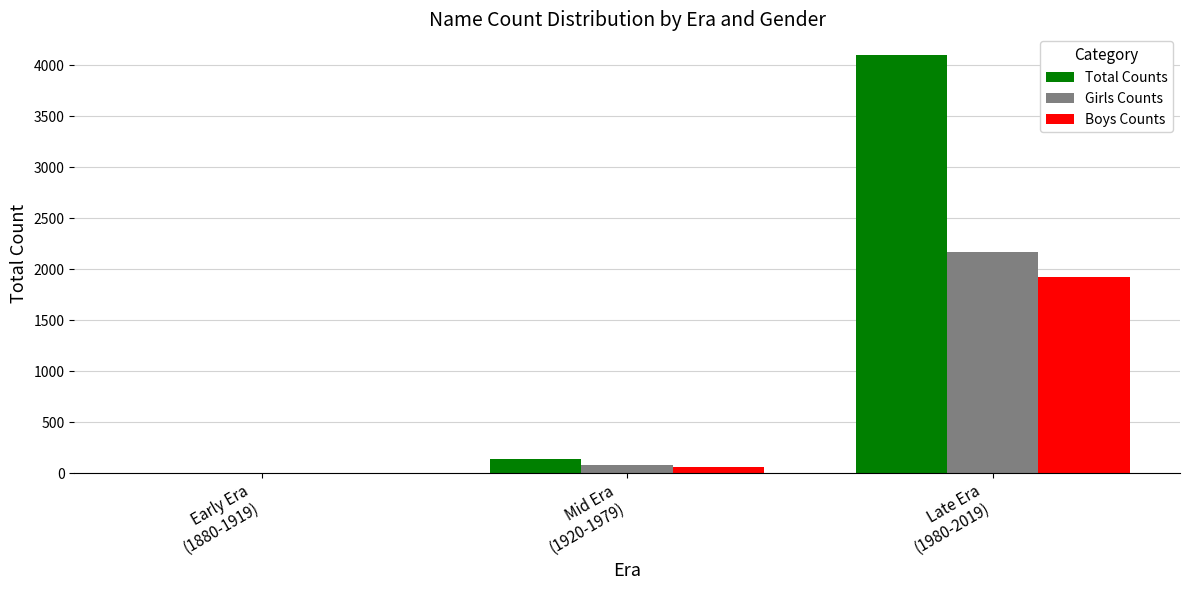

Which series has the largest total across all categories?

Total Counts